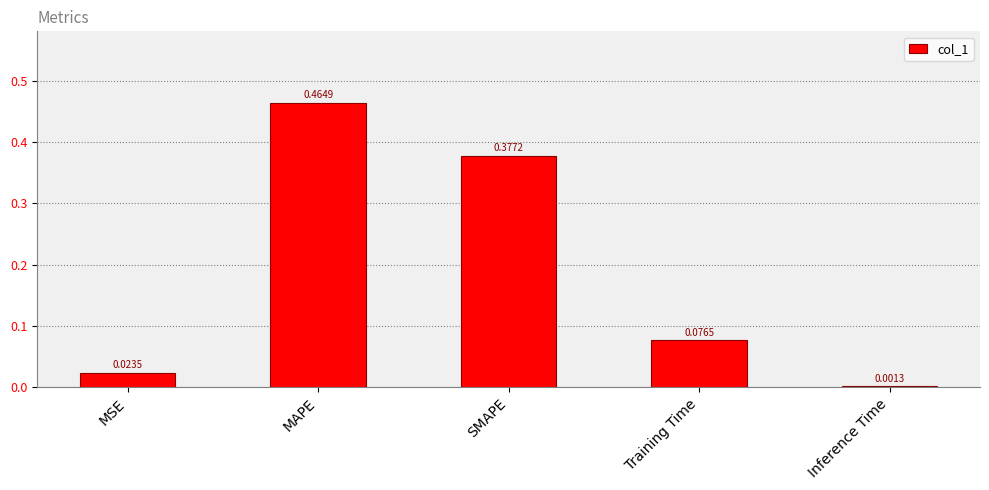

Between MSE and Training Time, which is larger?

Training Time